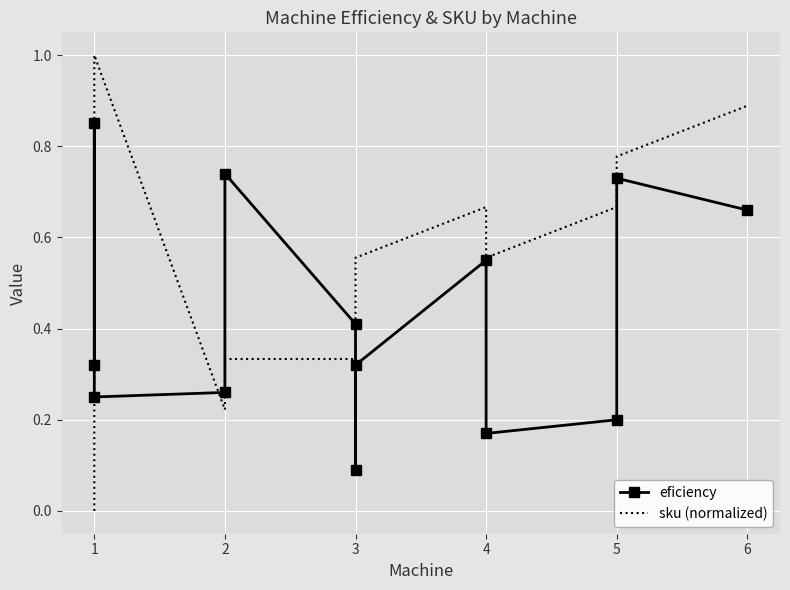

Where do sku (normalized) and eficiency first cross each other?

1 and 1